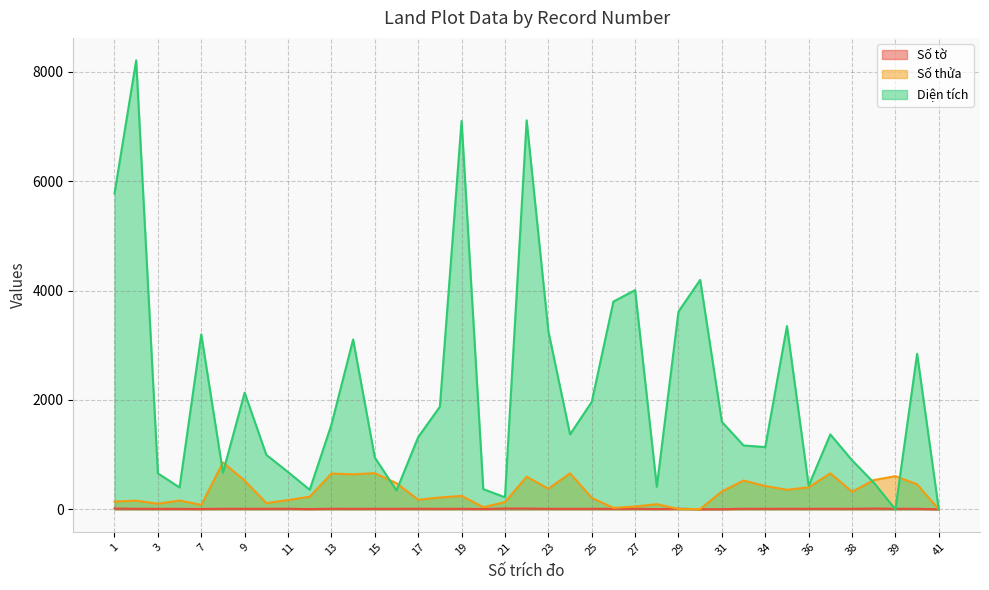

True or false: Số thửa and Số tờ intersect in this chart.

True